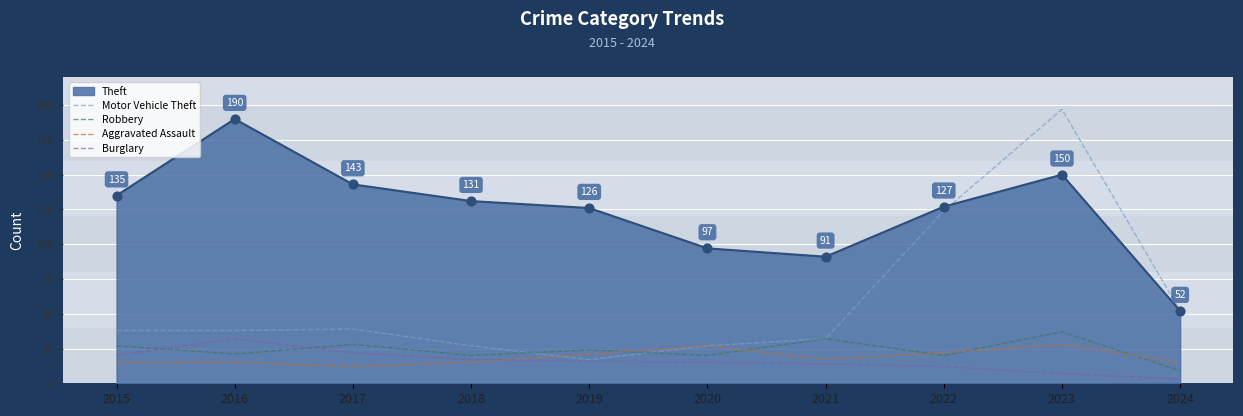

Which series has the widest spread of values?

Motor Vehicle Theft